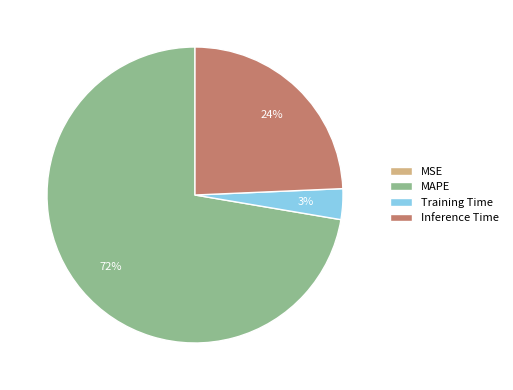

True or false: MAPE accounts for 79% of the total.

False